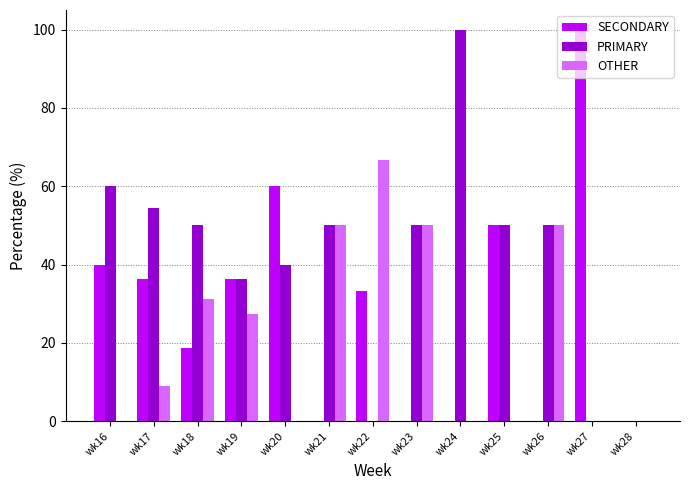

What is the spread (max minus min) of values at wk24?

100.0